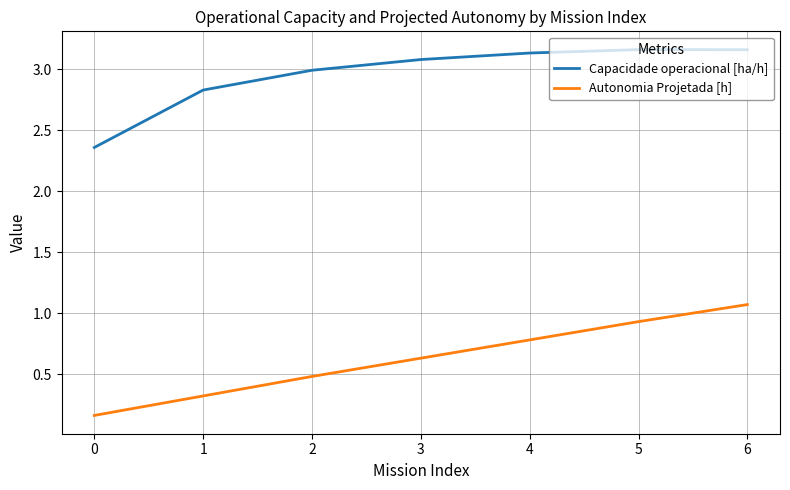

True or false: Autonomia Projetada [h] has a value of 0.6 at 3.

True